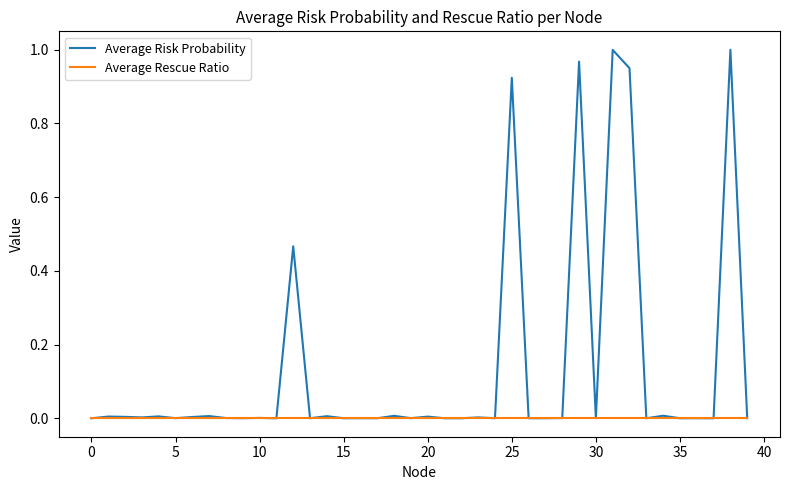

Count the number of data series in this chart.

2